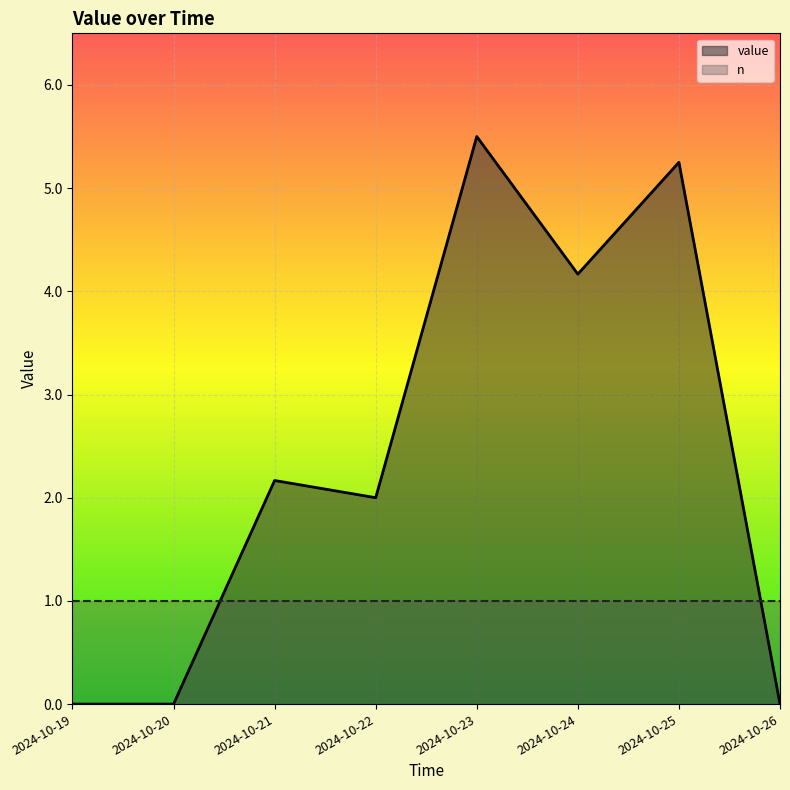

Which category has the highest value across all series?

2024-10-23